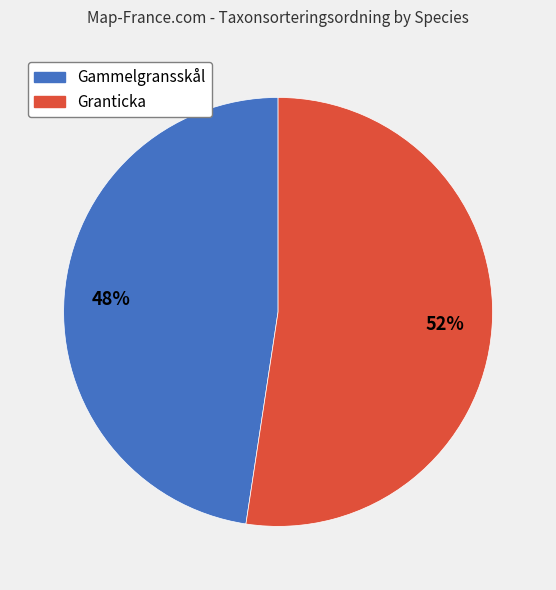

Is it true that Gammelgransskål is 48% of the pie?

True